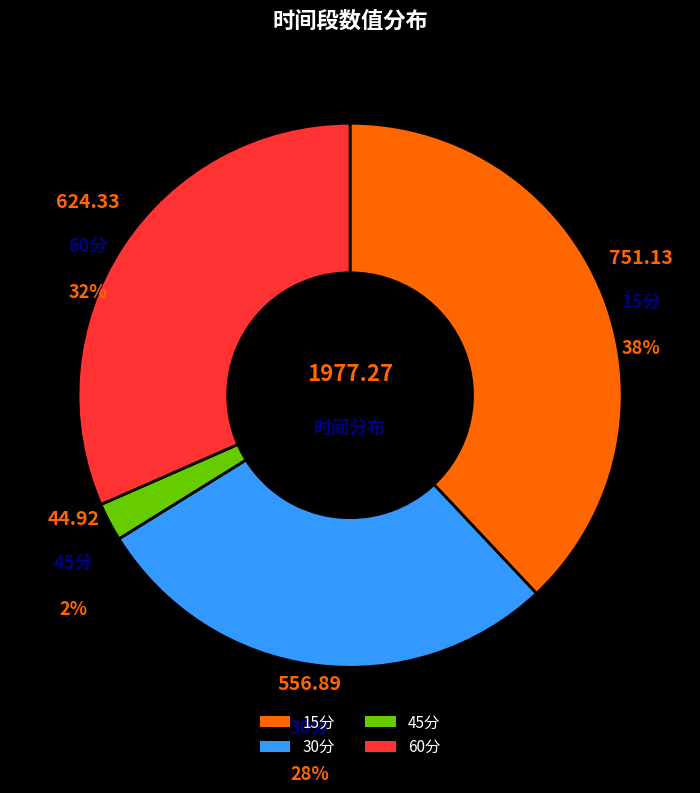

Is 45分 the majority of the pie?

No